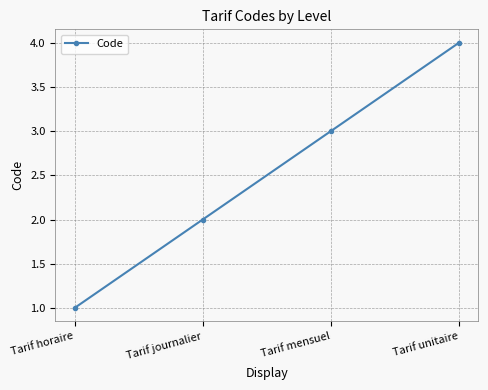

What is the label of the 4th point from the right?

Tarif horaire